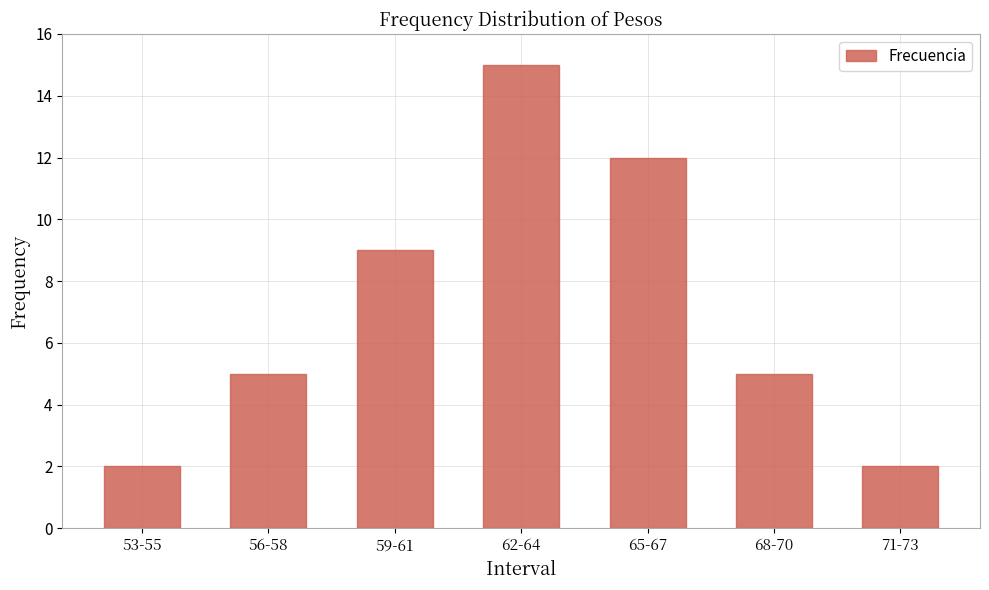

What is the change in value from 68-70 to 71-73?

-3